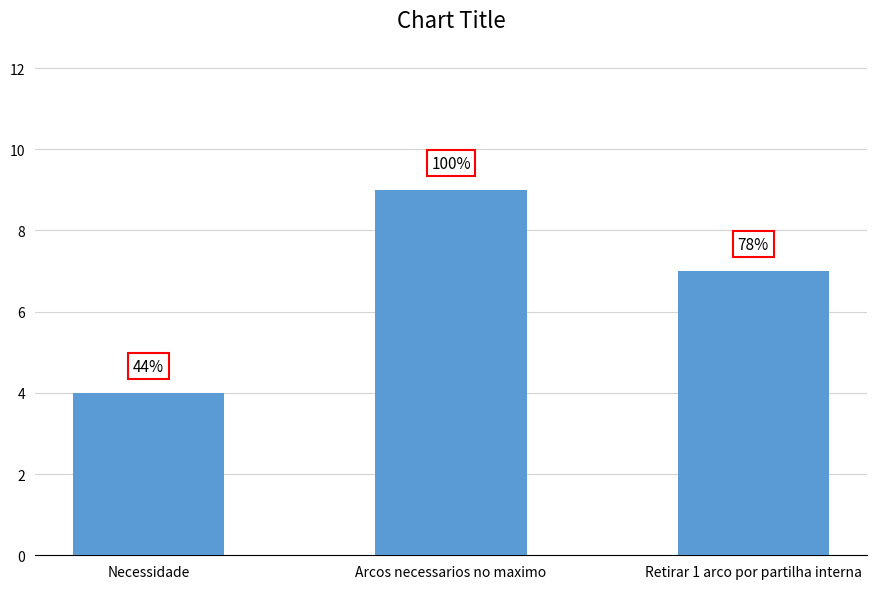

Are the bars grouped side by side (vs. stacked)?

No